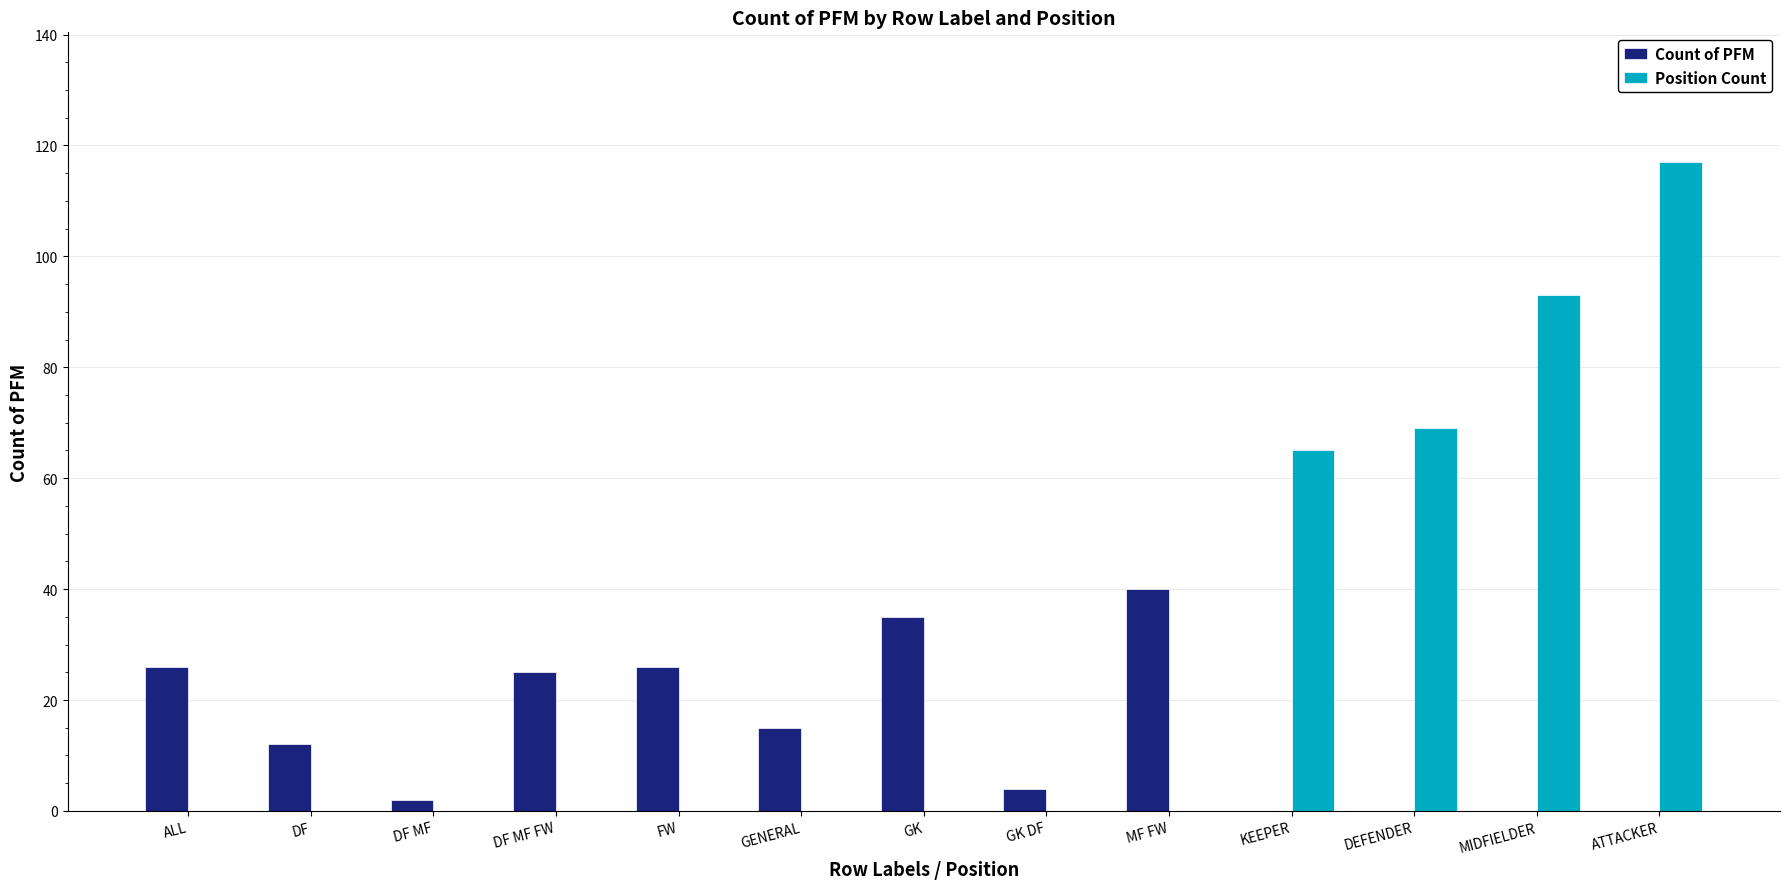

Which series changed the most between DF MF FW and MIDFIELDER?

Position Count